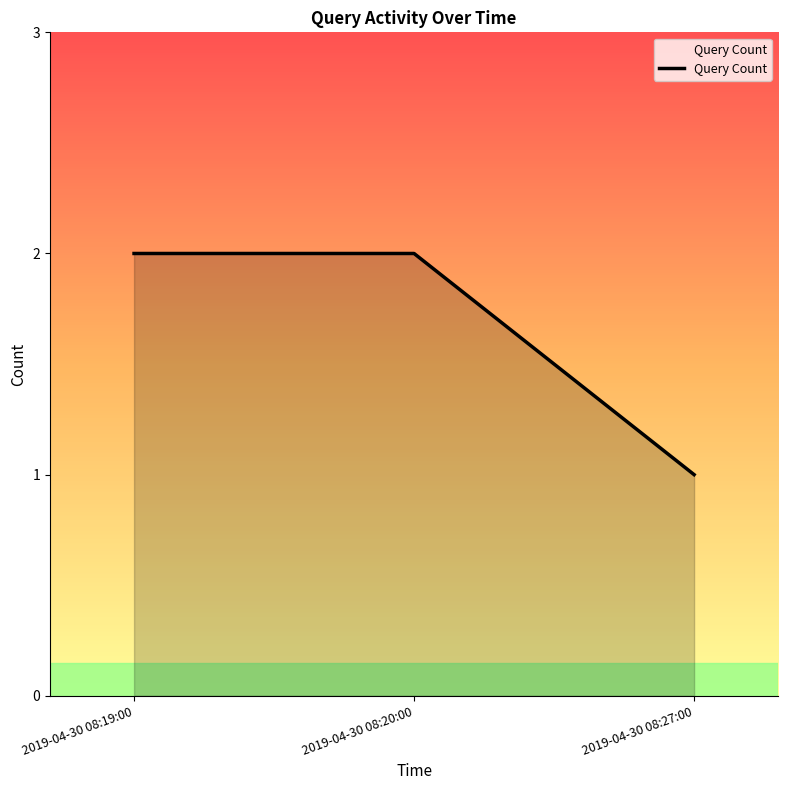

What is the difference between the values at 2019-04-30 08:20:00 and 2019-04-30 08:27:00?

1